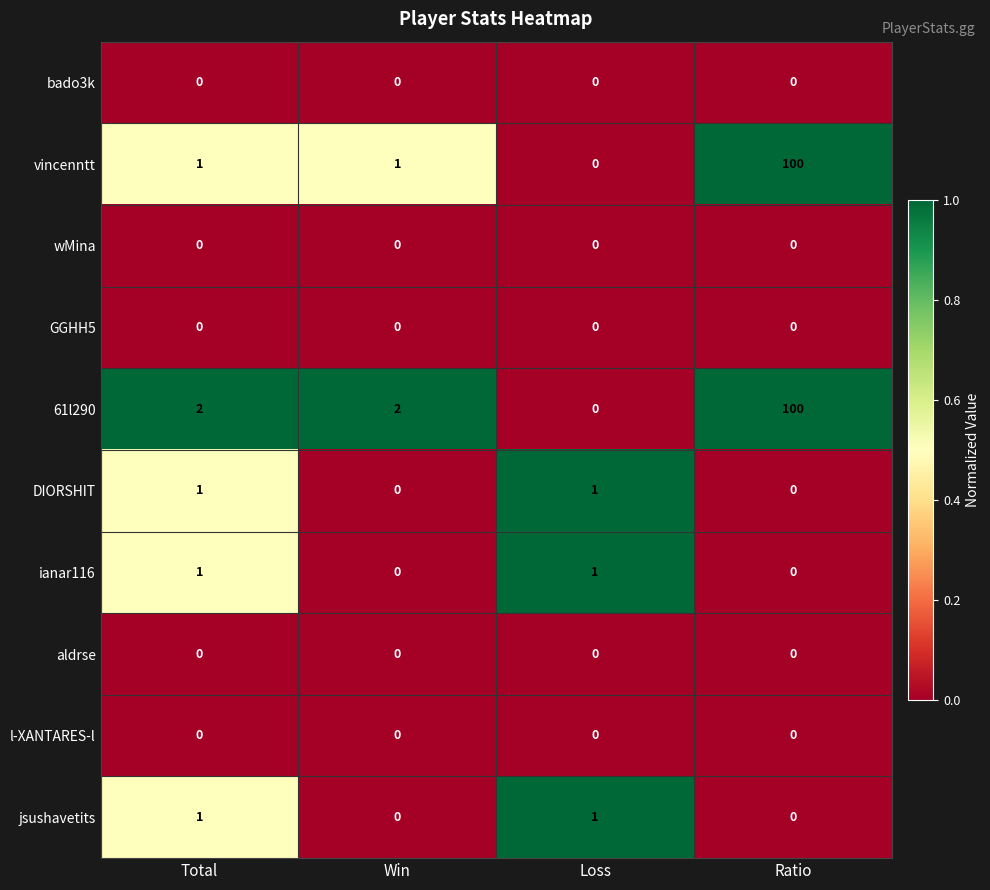

Which series changed the most between Win and Ratio?

vincenntt